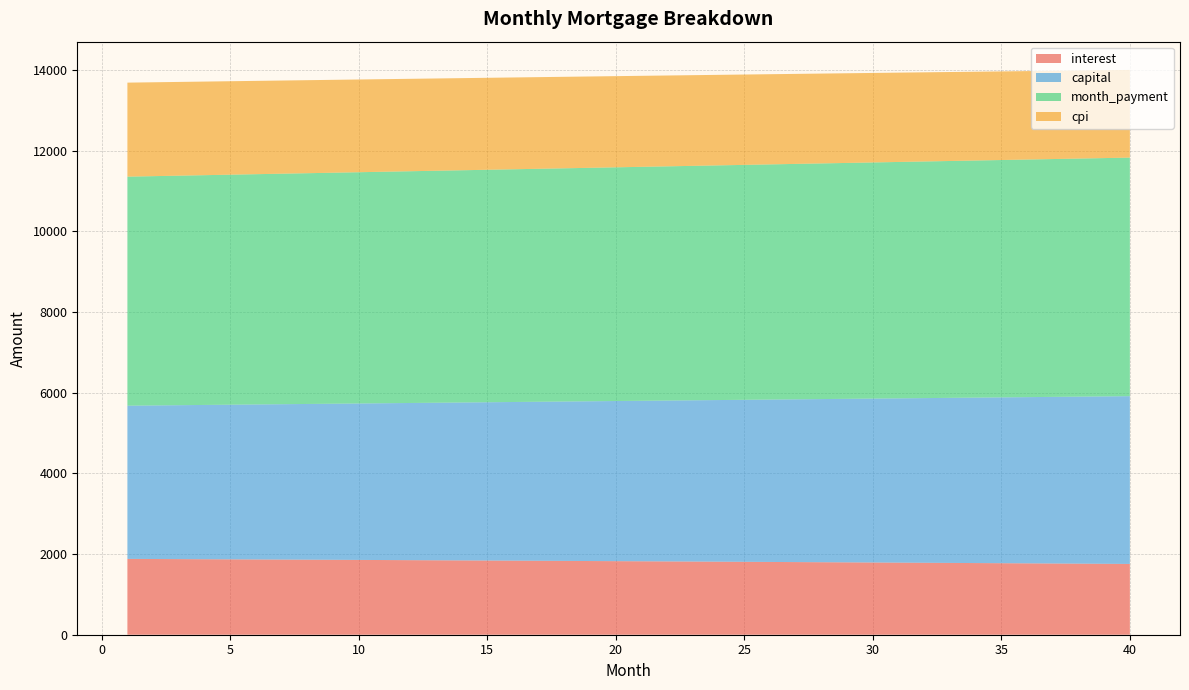

Reading left to right, transcribe all the data shown in this chart.

interest: 1=1879.4	2=1876.6	3=1873.9	4=1871.1	5=1868.2	6=1865.4	7=1862.5	8=1859.6	9=1856.7	10=1853.8	11=1850.8	12=1847.8	13=1844.8	14=1841.8	15=1838.7	16=1835.7	17=1832.6	18=1829.4	19=1826.3	20=1823.1	21=1819.9	22=1816.7	23=1813.4	24=1810.1	25=1806.8	26=1803.5	27=1800.1	28=1796.7	29=1793.3	30=1789.9	31=1786.4	32=1783.0	33=1779.5	34=1775.9	35=1772.4	36=1768.8	37=1765.2	38=1761.5	39=1757.8	40=1754.2
capital: 1=3796.7	2=3805.6	3=3814.5	4=3823.4	5=3832.3	6=3841.2	7=3850.2	8=3859.2	9=3868.2	10=3877.2	11=3886.2	12=3895.3	13=3904.4	14=3913.5	15=3922.6	16=3931.8	17=3941.0	18=3950.2	19=3959.4	20=3968.6	21=3977.9	22=3987.2	23=3996.5	24=4005.8	25=4015.1	26=4024.5	27=4033.9	28=4043.3	29=4052.7	30=4062.2	31=4071.7	32=4081.2	33=4090.7	34=4100.2	35=4109.8	36=4119.4	37=4129.0	38=4138.6	39=4148.3	40=4158.0
month_payment: 1=5676.1	2=5682.2	3=5688.3	4=5694.4	5=5700.5	6=5706.6	7=5712.7	8=5718.8	9=5724.9	10=5731.0	11=5737.1	12=5743.1	13=5749.2	14=5755.3	15=5761.4	16=5767.5	17=5773.5	18=5779.6	19=5785.6	20=5791.7	21=5797.8	22=5803.8	23=5809.9	24=5815.9	25=5821.9	26=5828.0	27=5834.0	28=5840.1	29=5846.1	30=5852.1	31=5858.1	32=5864.1	33=5870.2	34=5876.2	35=5882.2	36=5888.2	37=5894.2	38=5900.2	39=5906.2	40=5912.1
cpi: 1=2329.9	2=2326.5	3=2323.0	4=2319.5	5=2316.0	6=2312.4	7=2308.8	8=2305.2	9=2301.6	10=2297.9	11=2294.2	12=2290.4	13=2286.7	14=2282.9	15=2279.1	16=2275.2	17=2271.3	18=2267.4	19=2263.4	20=2259.5	21=2255.5	22=2251.4	23=2247.3	24=2243.2	25=2239.1	26=2234.9	27=2230.7	28=2226.5	29=2222.3	30=2218.0	31=2213.6	32=2209.3	33=2204.9	34=2200.5	35=2196.0	36=2191.5	37=2187.0	38=2182.4	39=2177.9	40=2173.2